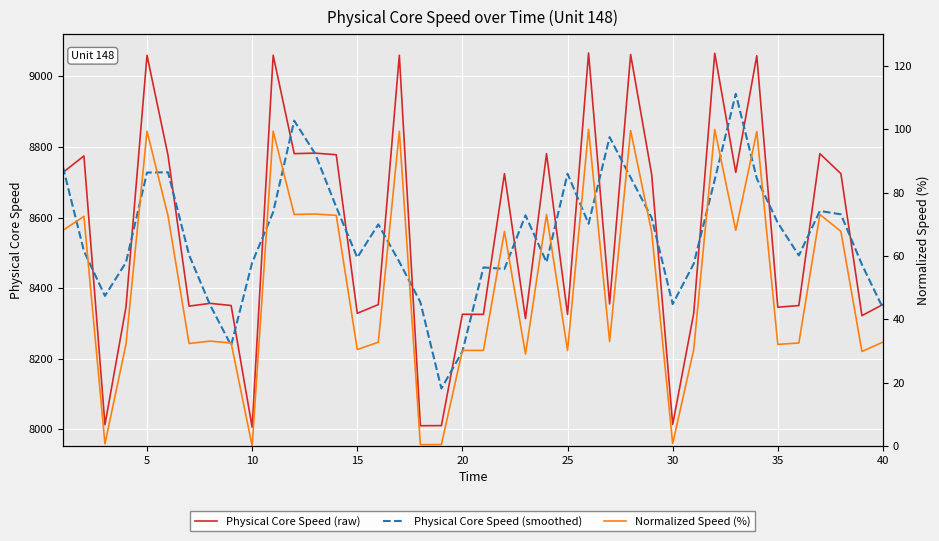

What is the lowest value of the Physical Core Speed (raw) series?

8006.0